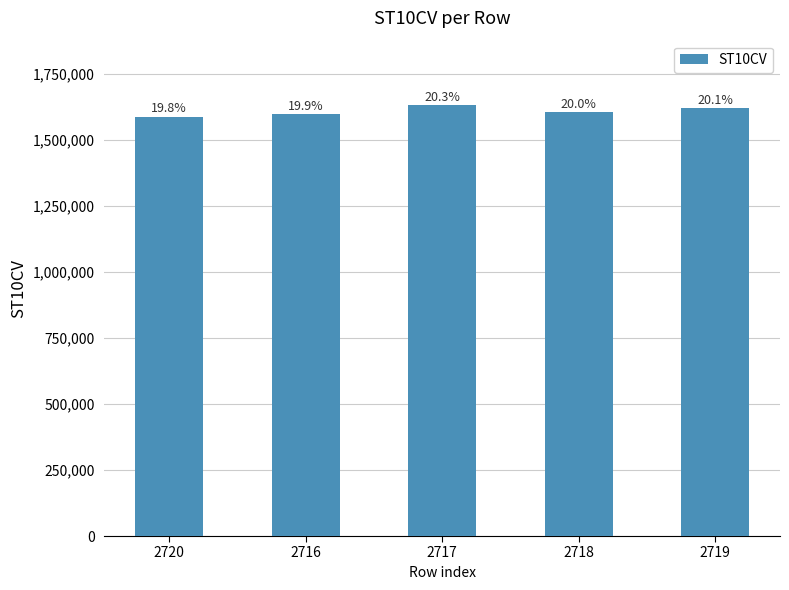

Does the chart contain any negative values?

No